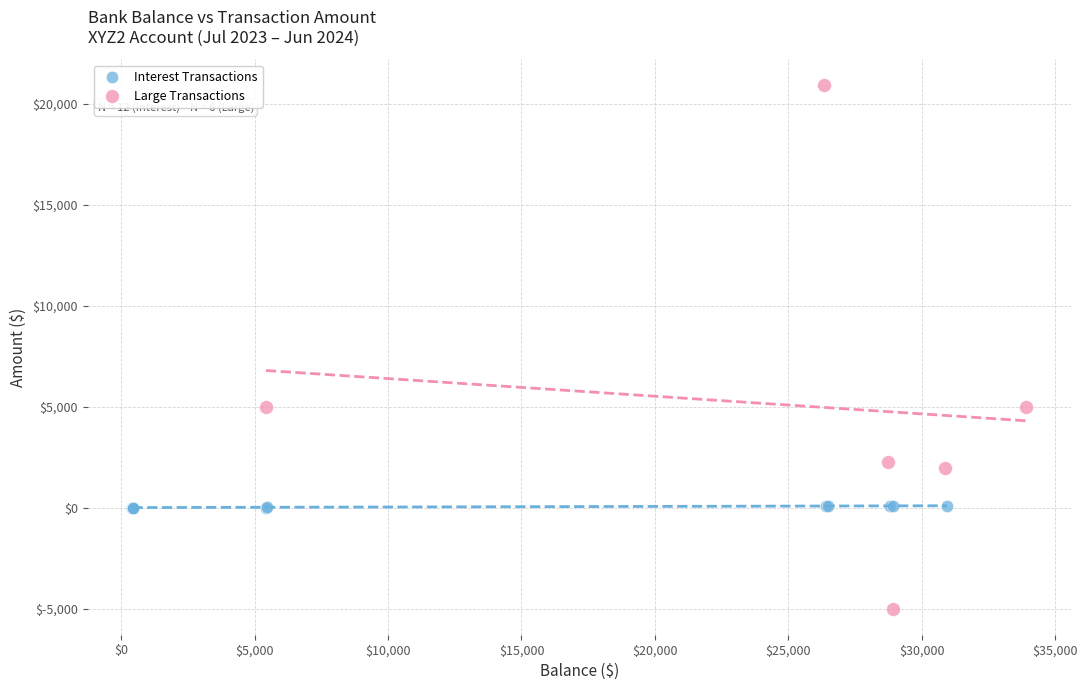

Which series has the largest Y range (max minus min)?

Large Transactions